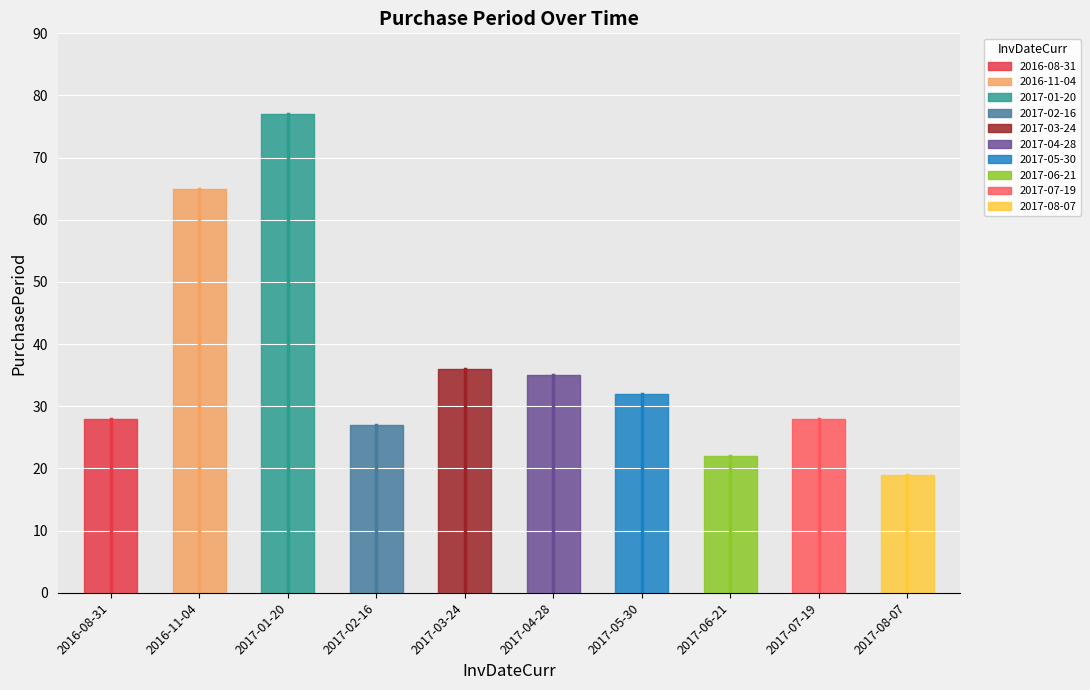

What position from the right is 2017-03-24?

6